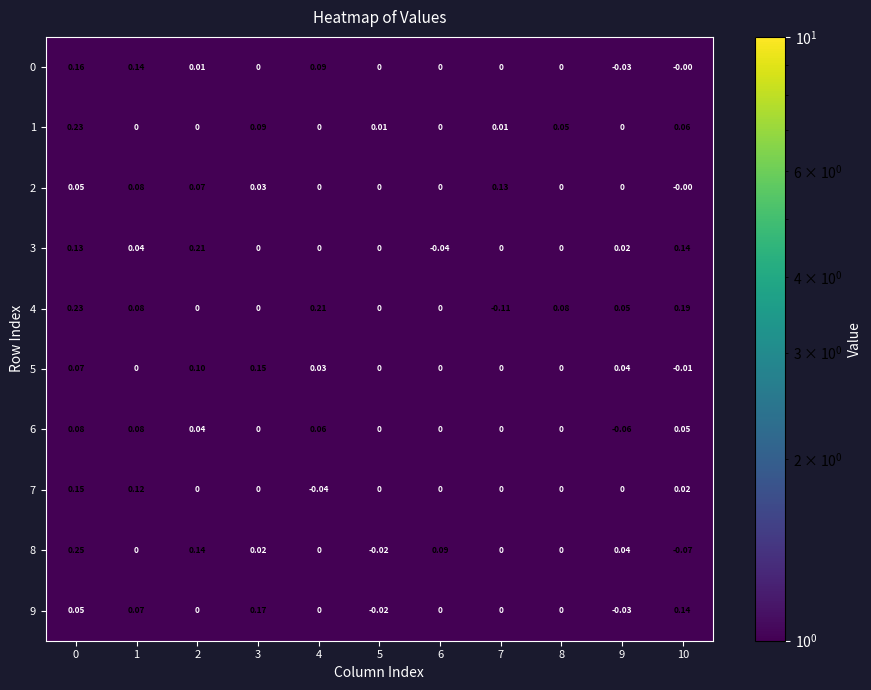

Is the value of 1 at 10 greater than the value of 9 at 3?

No